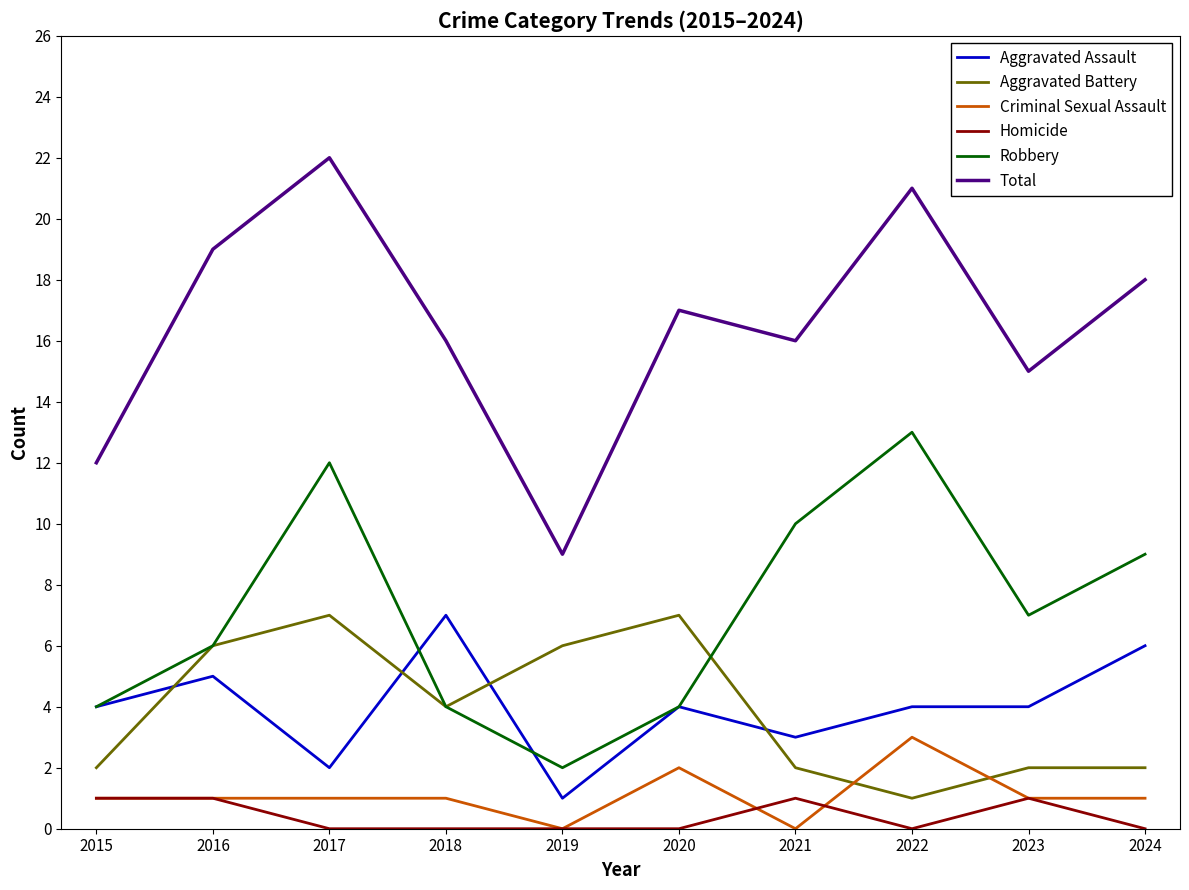

How many intersections are there between Aggravated Battery and Criminal Sexual Assault?

2